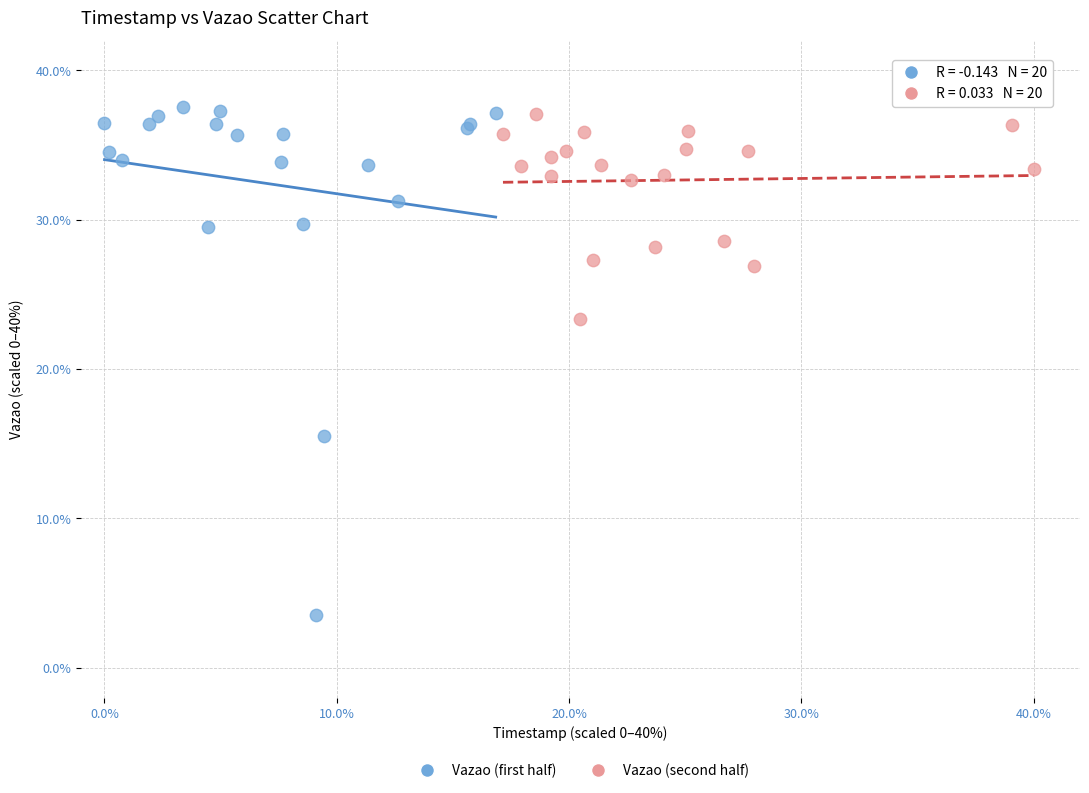

Which series contains the lowest Y value?

Vazao (first half)